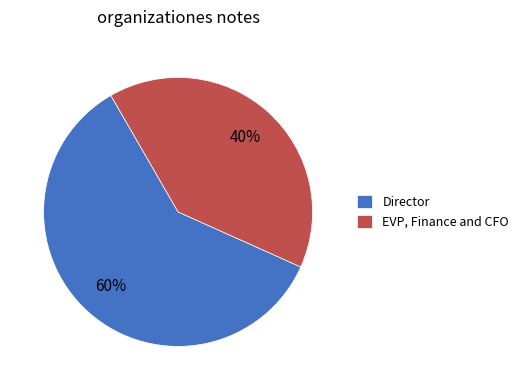

Between EVP, Finance and CFO and Director, which is larger?

Director